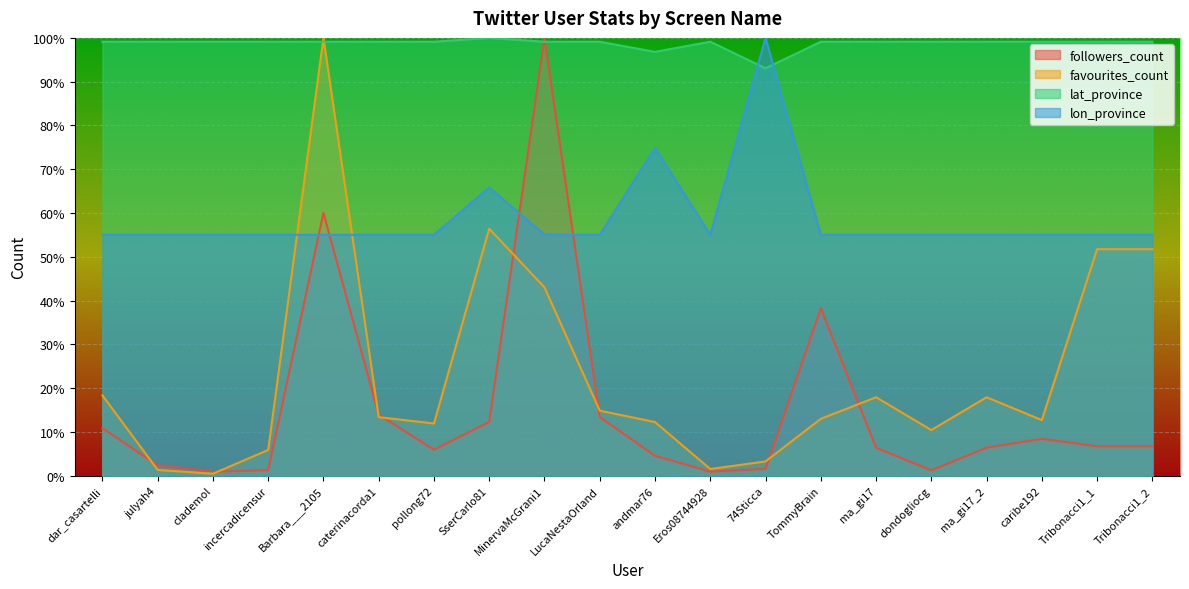

Where does the lat_province series first go above 99?

dar_casartelli